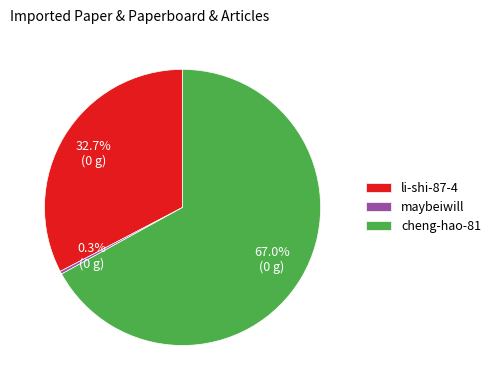

Rank the categories by value from lowest to highest.

maybeiwill, li-shi-87-4, cheng-hao-81